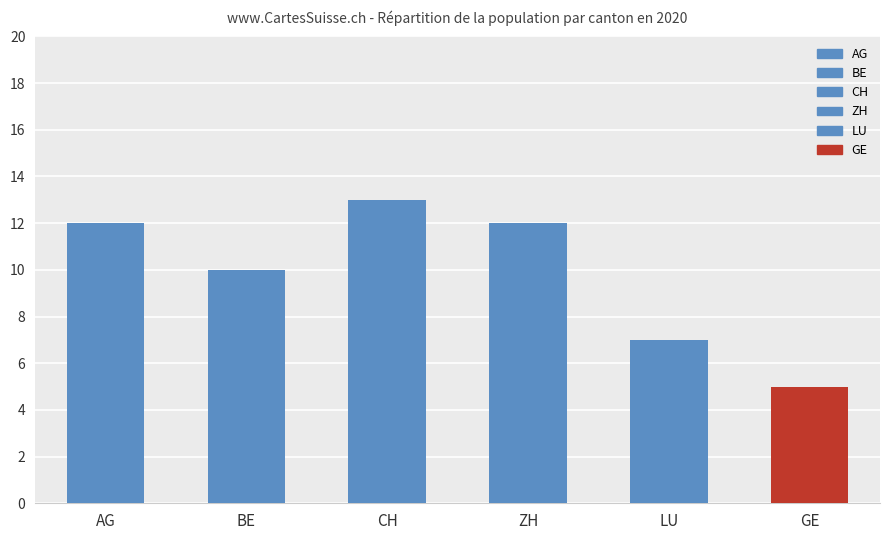

Read the value at AG.

12